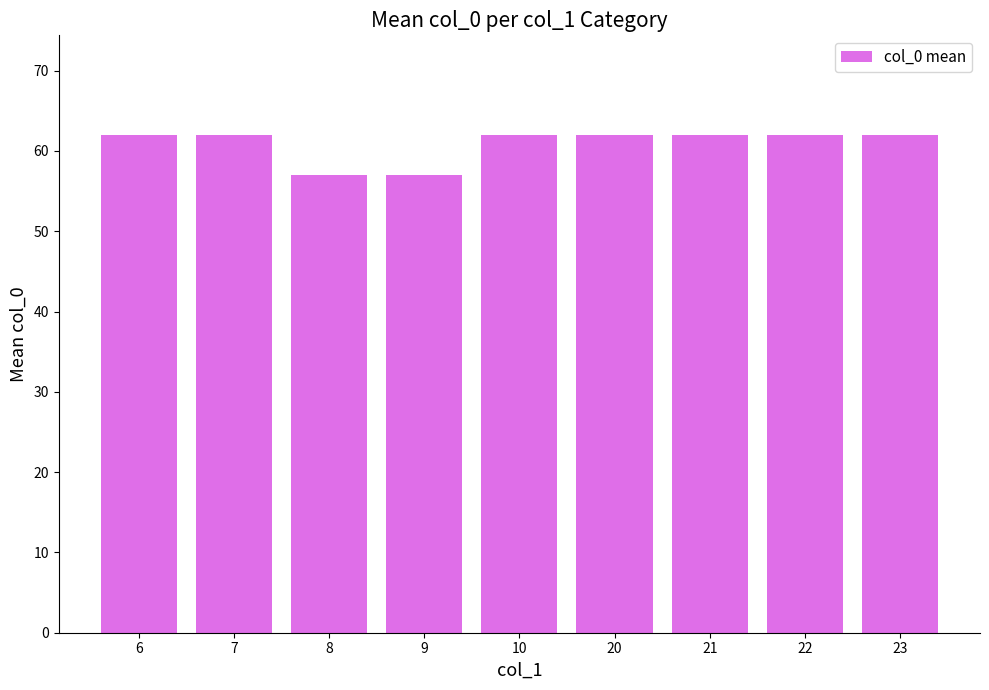

What is the minimum value shown in the chart?

57